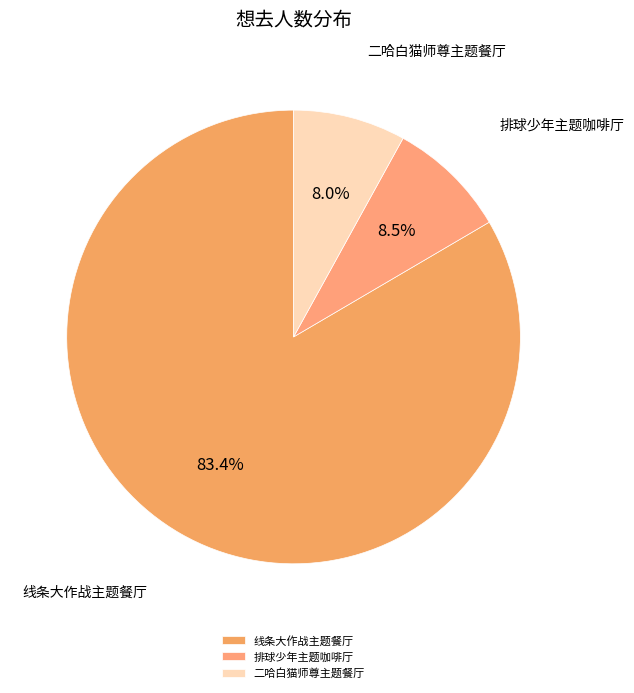

How much of the chart is everything except 二哈白猫师尊主题餐厅?

92.0%